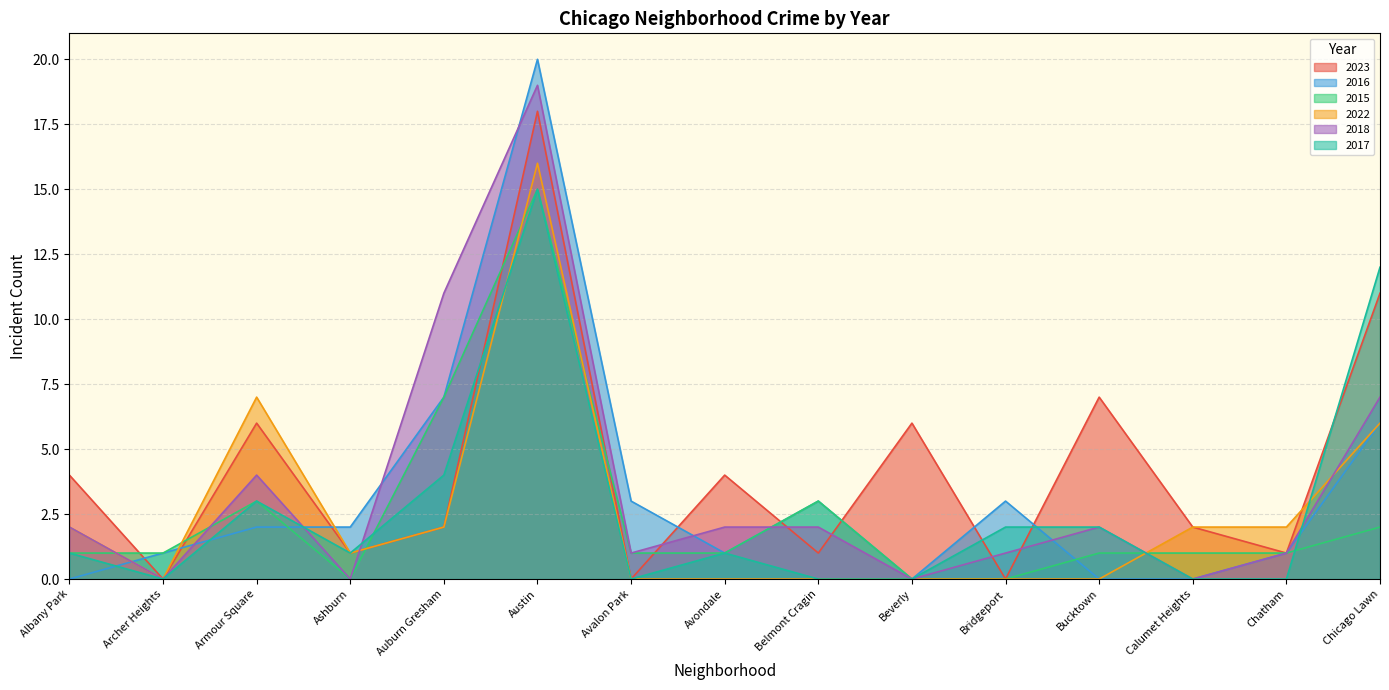

At which category is the sum across all series the highest?

Austin